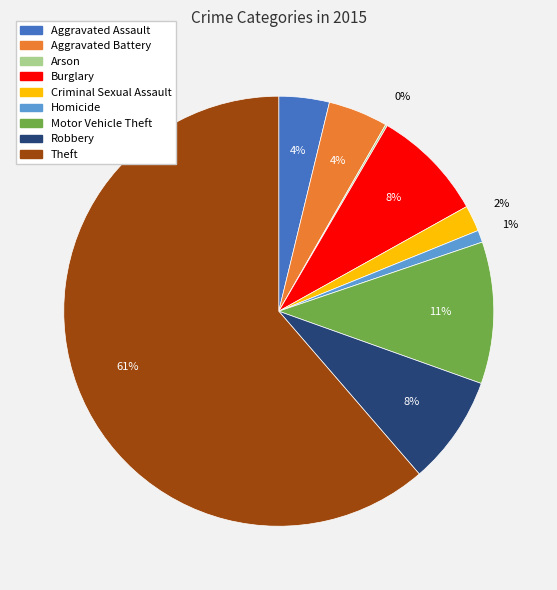

Is it true that Aggravated Battery is 18% of the pie?

False